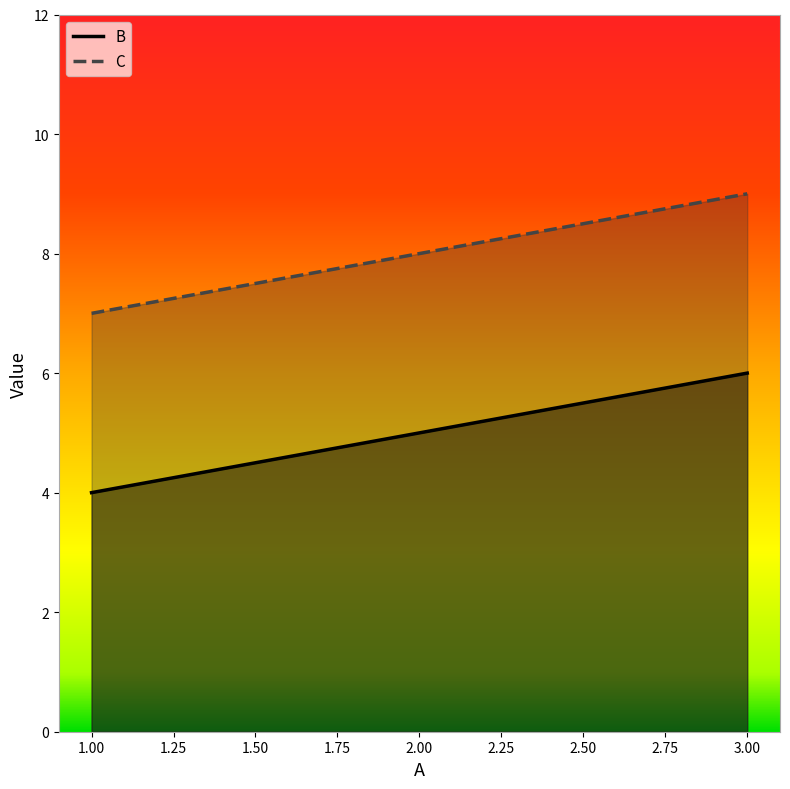

What is the lowest value of the C series?

7